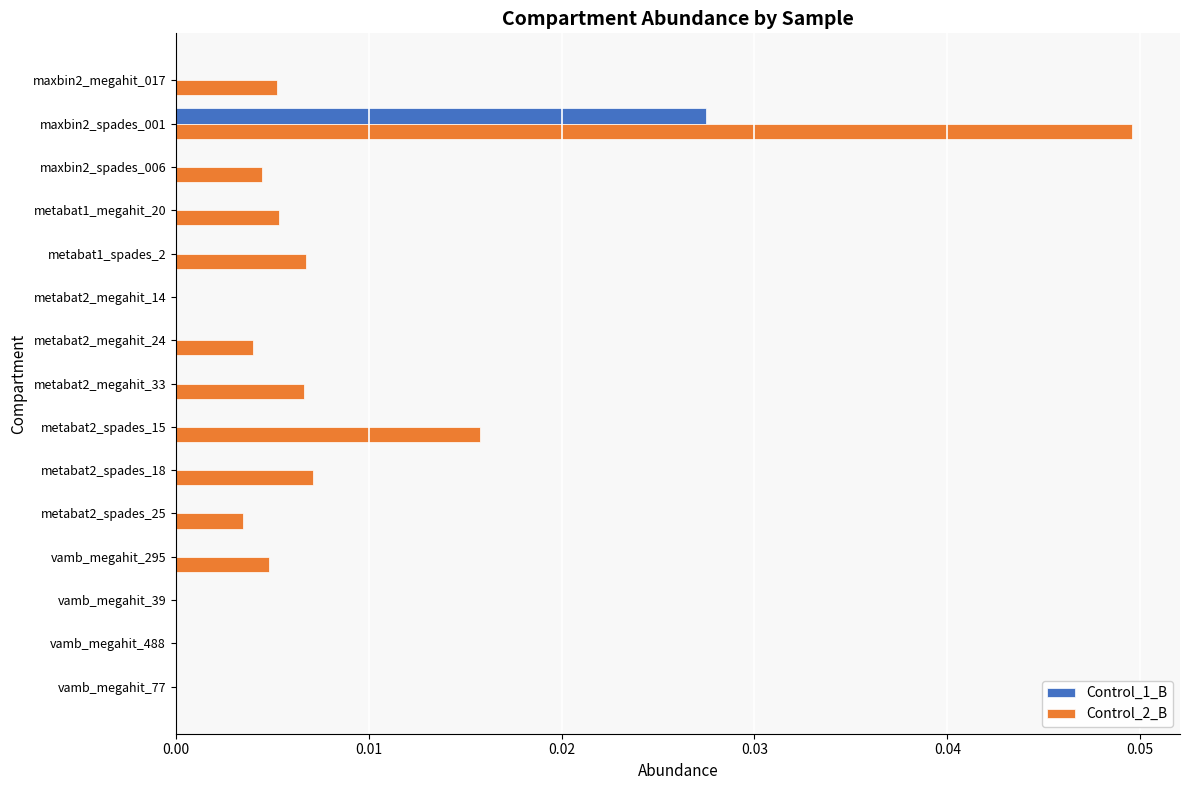

The value of Control_2_B at vamb_megahit_39 is 0.0. True or false?

True